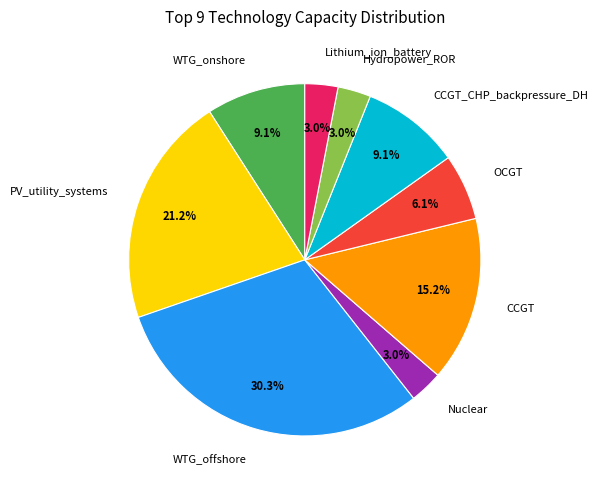

Count the number of slices in the pie.

9